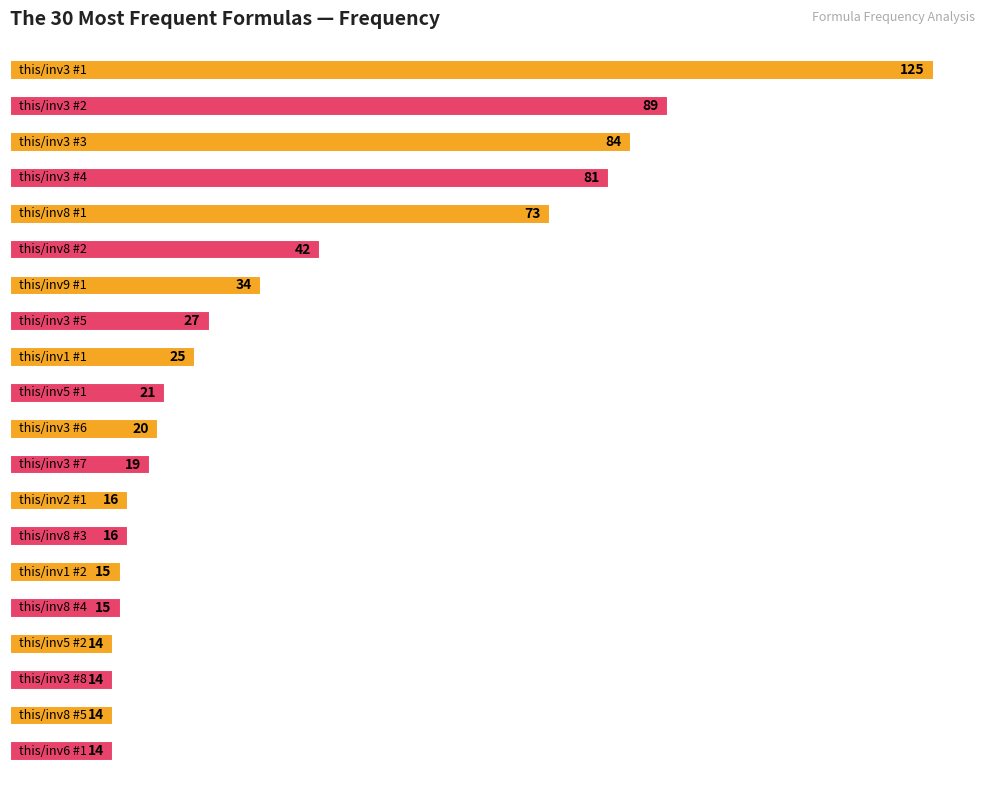

The value at this/inv3 #5 is 27. True or false?

True